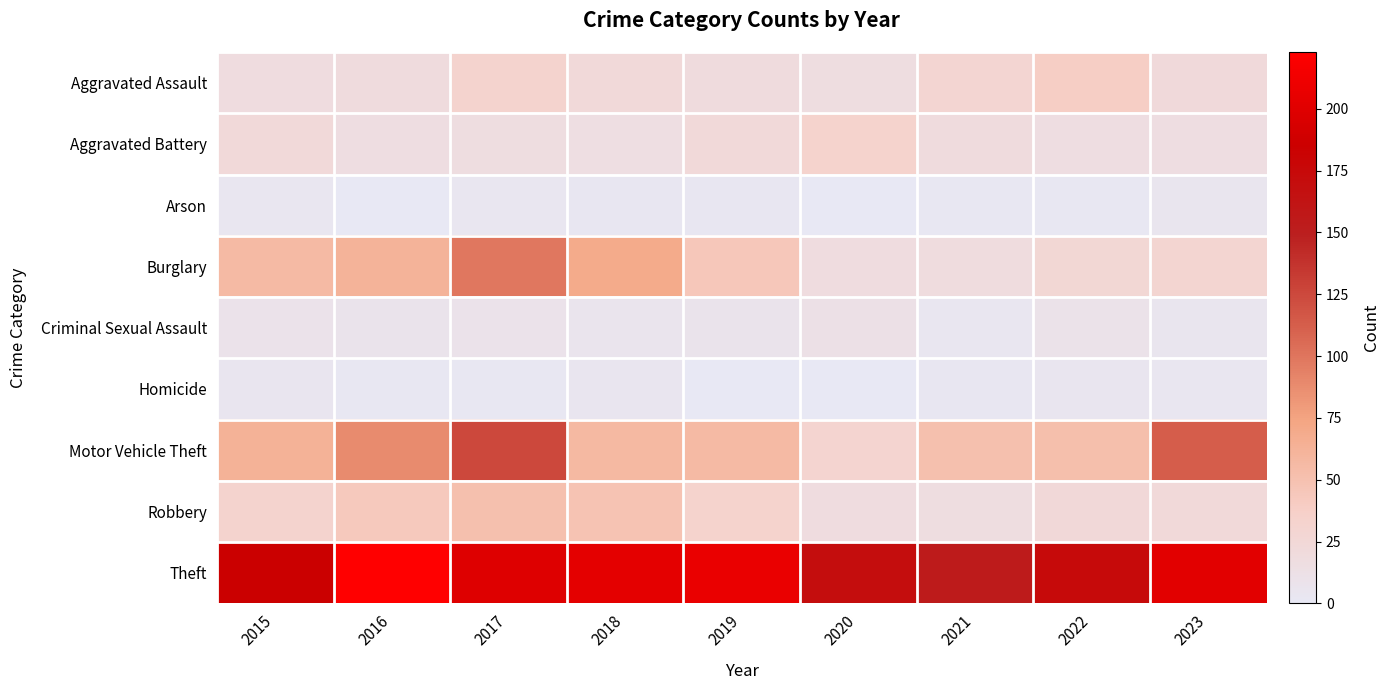

What is the maximum value shown in the chart?

223